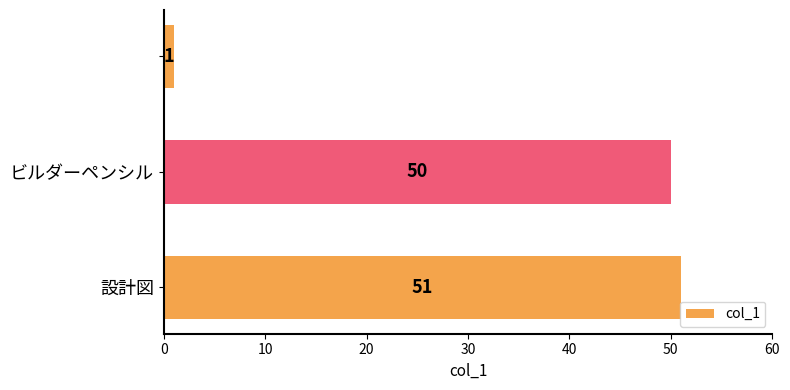

What is the value of the 3rd bar from the top?

51